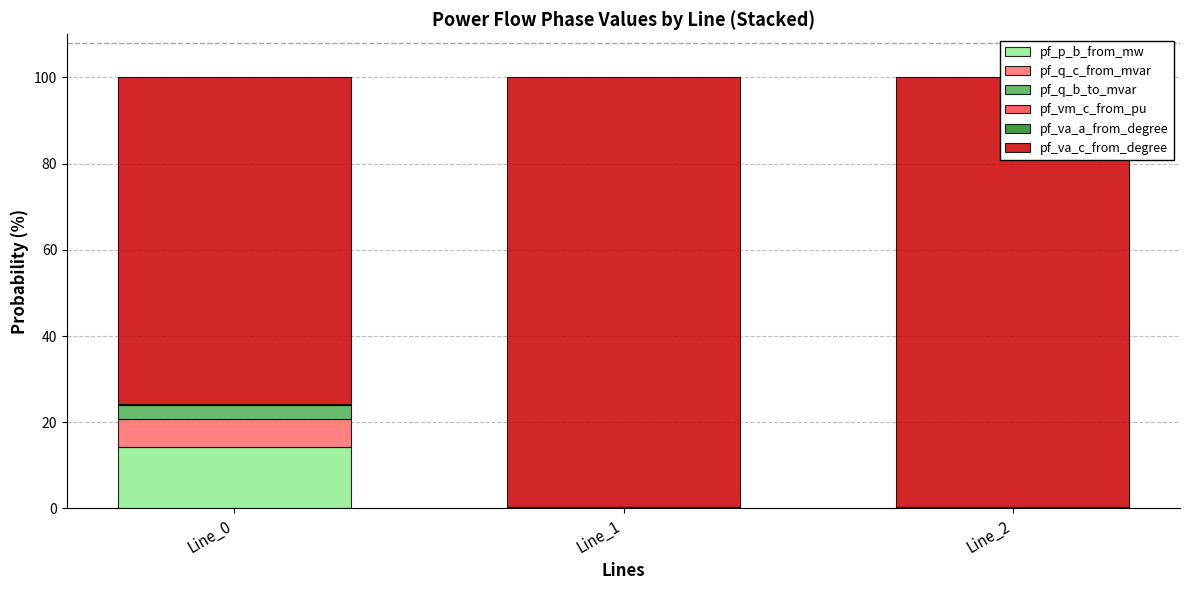

What is the highest value of the pf_p_b_from_mw series?

14.3